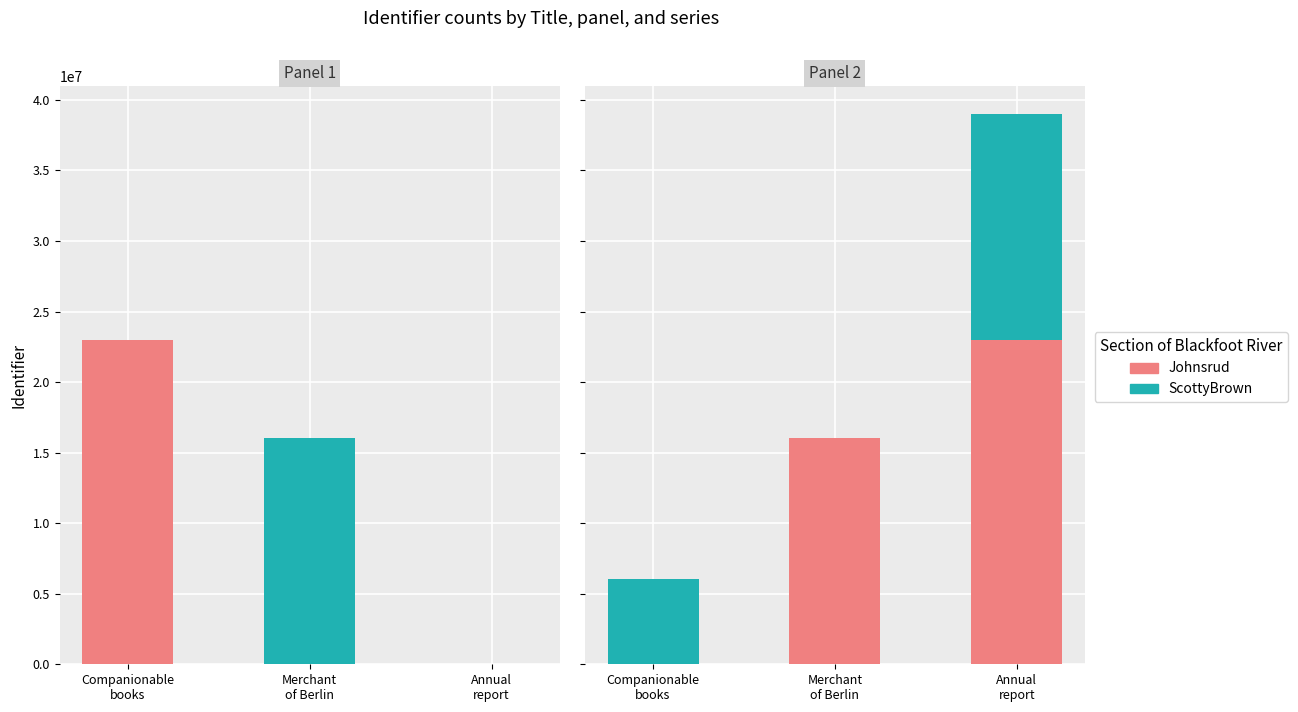

At which category is the sum across all series the highest?

Annual
report